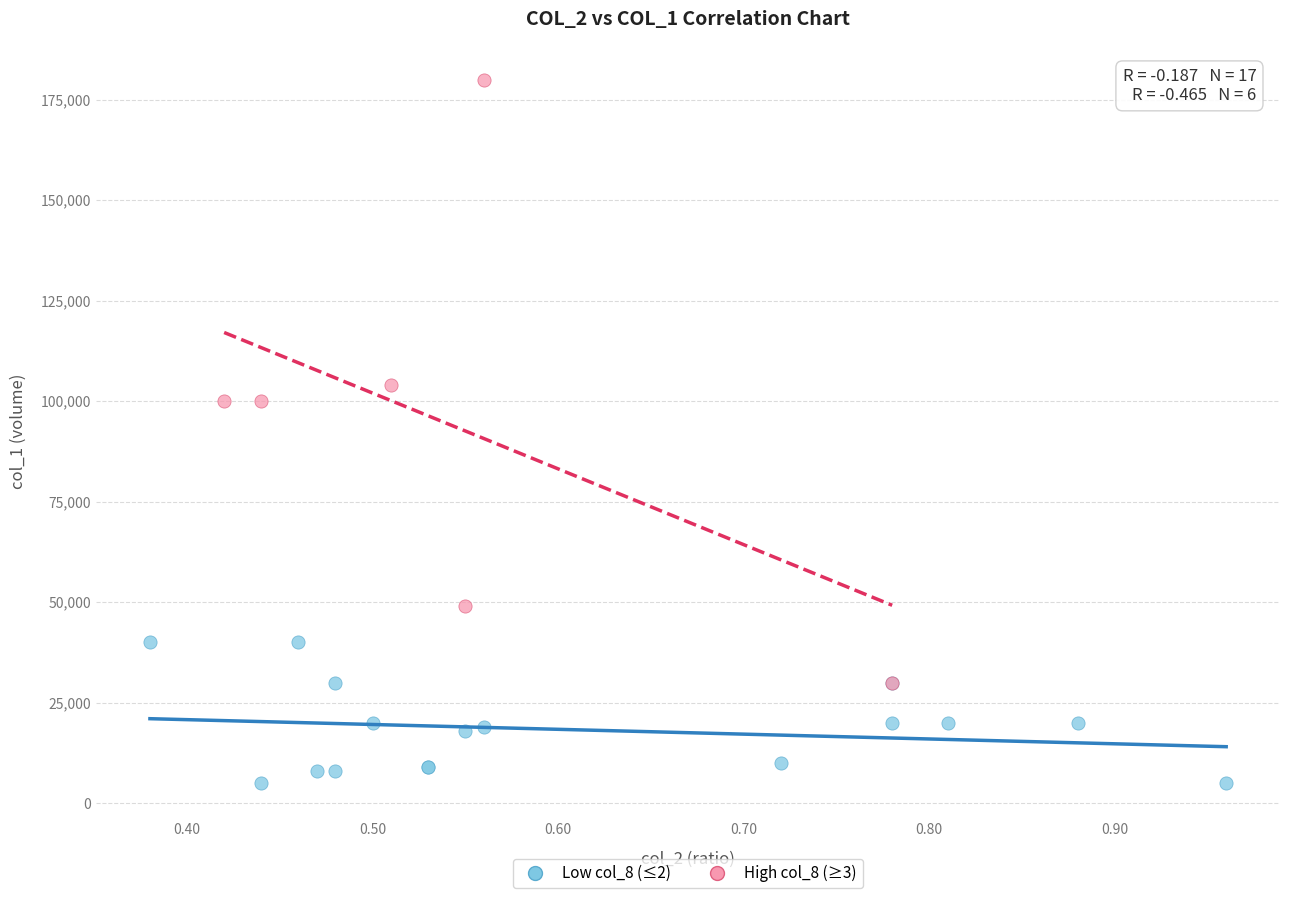

Which series has the widest spread of Y values?

High col_8 (≥3)